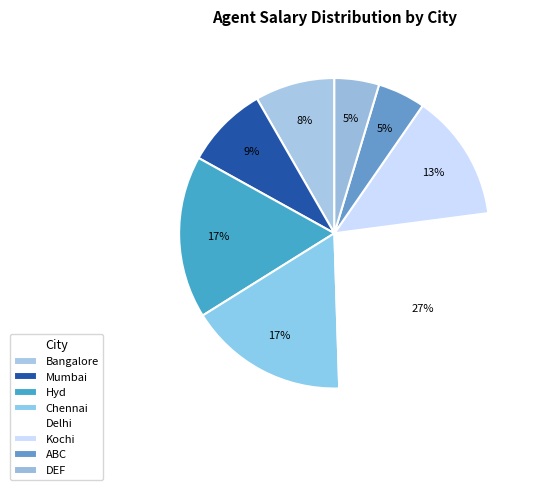

Does Kochi account for over 50% of the chart?

No